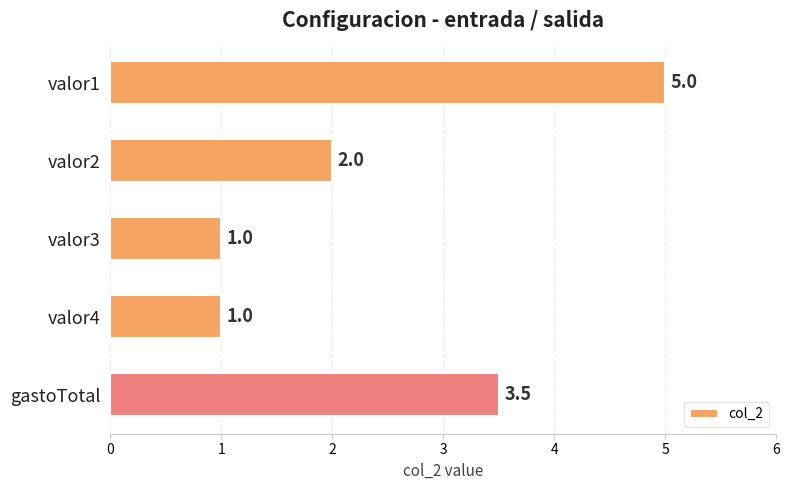

How many series are shown in this chart?

1